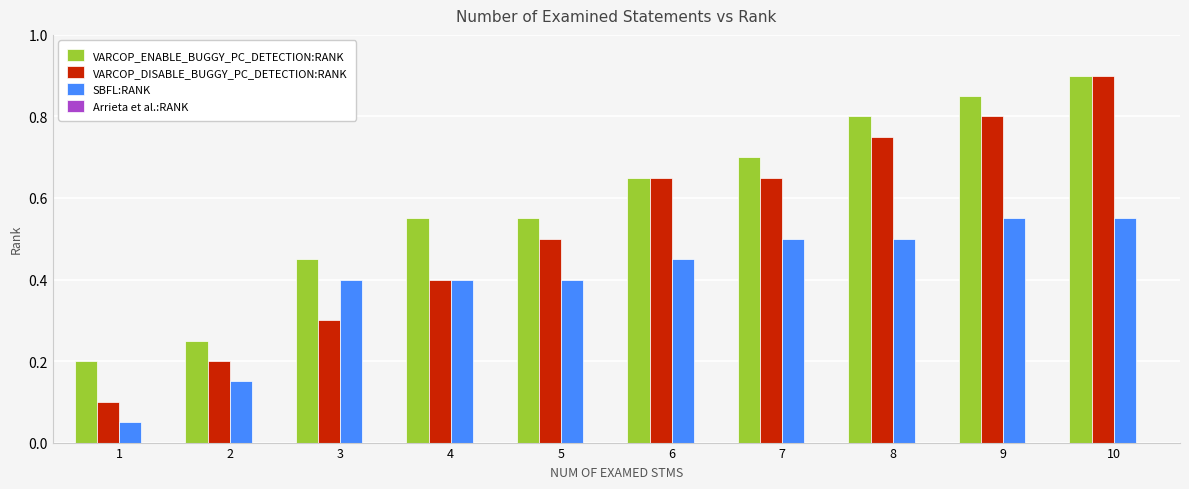

Is it true that VARCOP_DISABLE_BUGGY_PC_DETECTION:RANK equals 0.8 at 9?

True